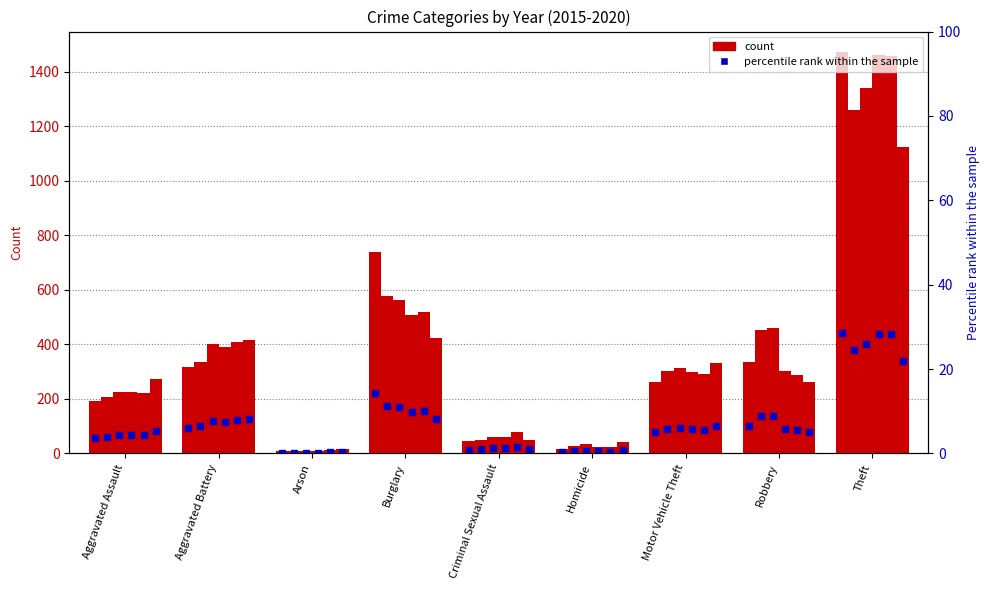

At how many categories does at least one series exceed 845?

1